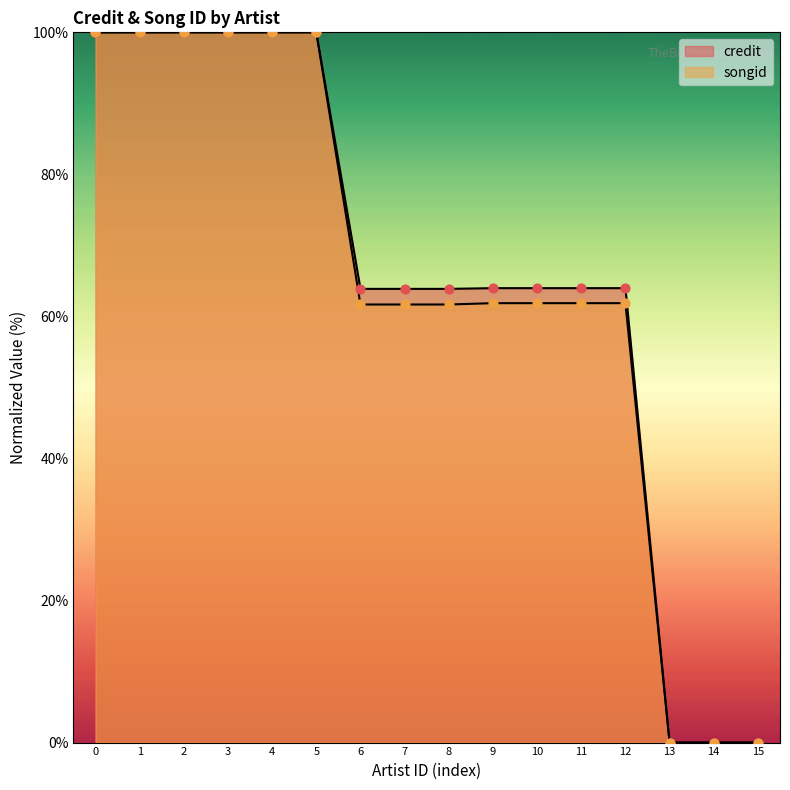

Which series has the largest total across all categories?

credit